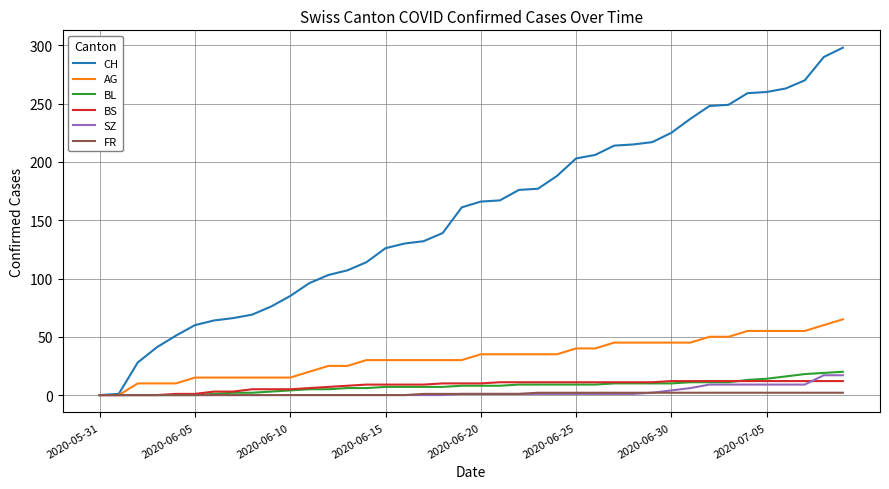

Which series has the largest range (max minus min)?

CH